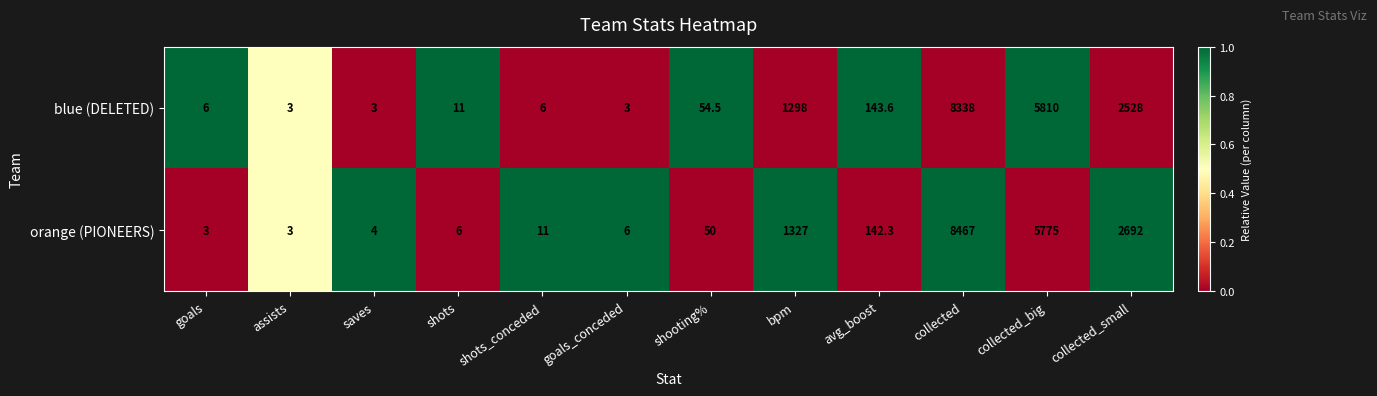

Read the orange (PIONEERS) value at collected_big.

5775.0